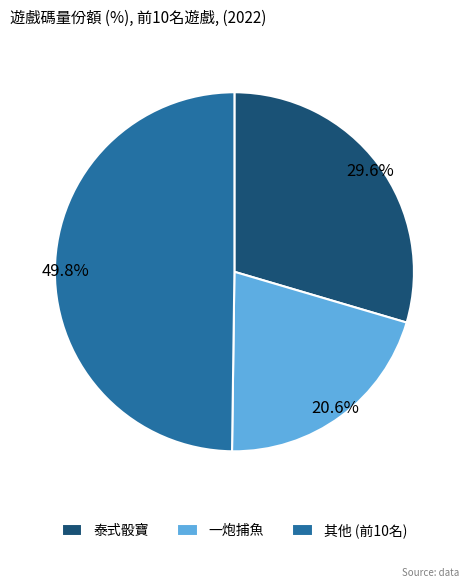

Does 一炮捕魚 account for over 50% of the chart?

No